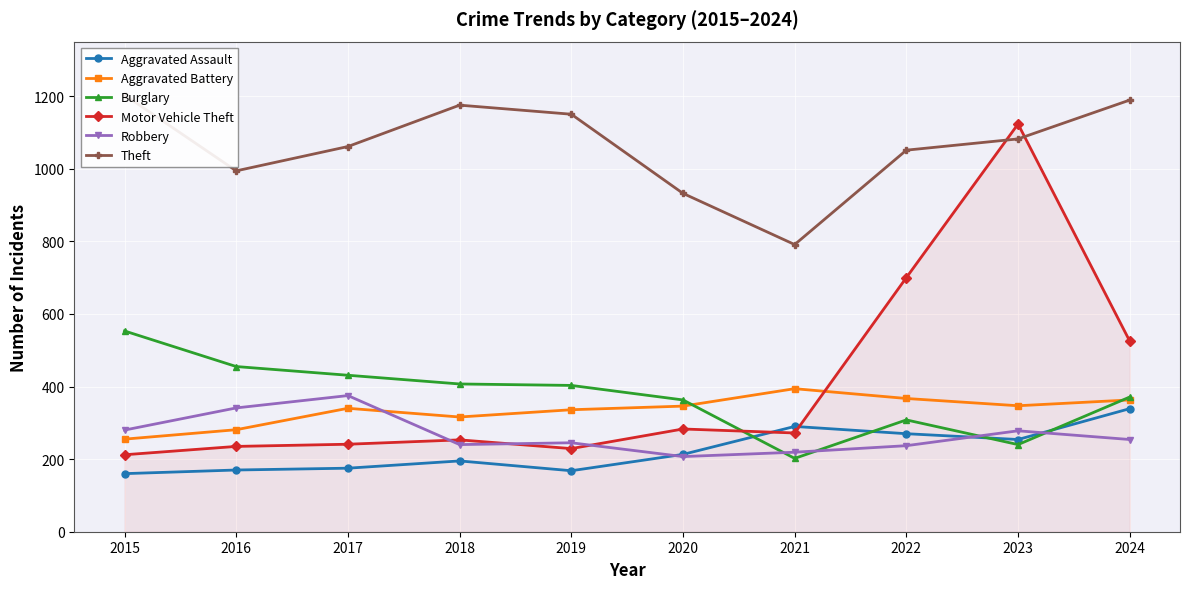

What is the sum of the Aggravated Assault values at 2017 and 2018?

370